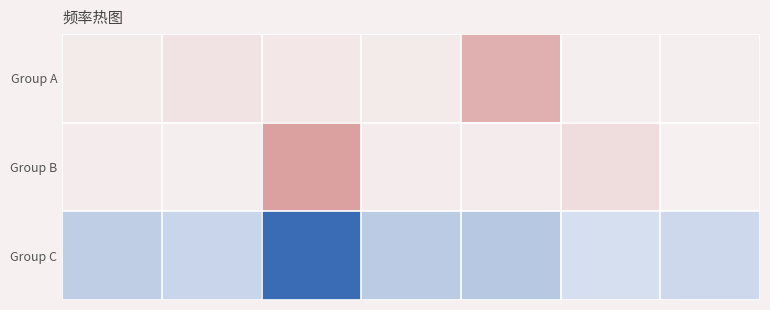

Which label corresponds to the largest value in the chart?

2